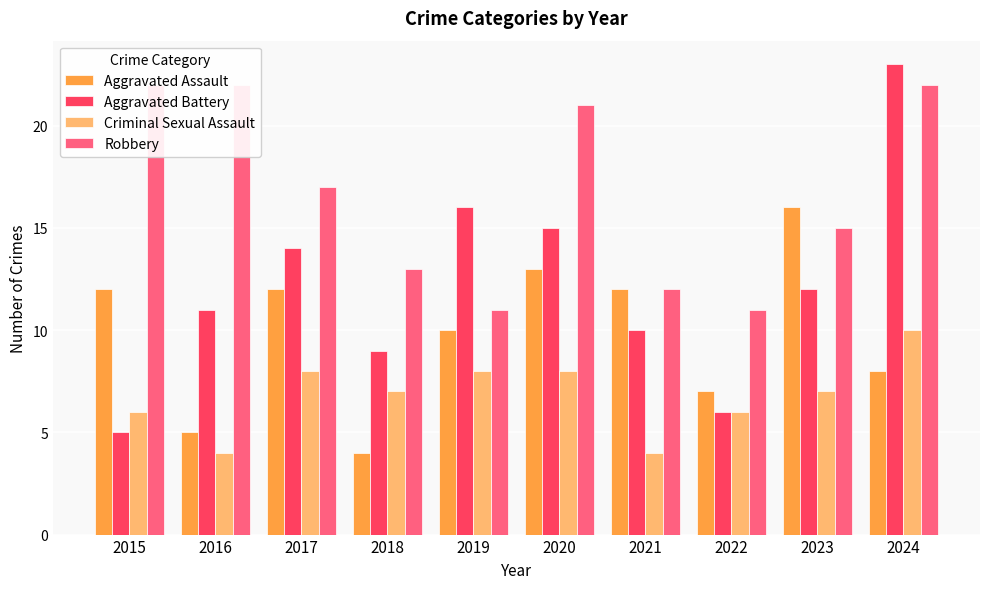

Which has a higher value, 2022 or 2015?

2015